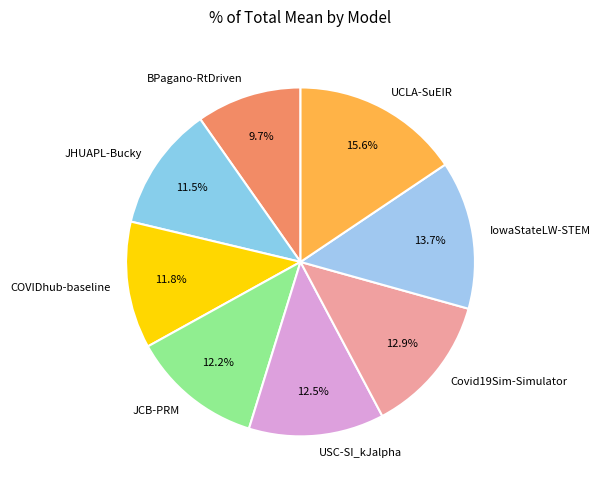

What portion of the pie excludes COVIDhub-baseline?

88.2%